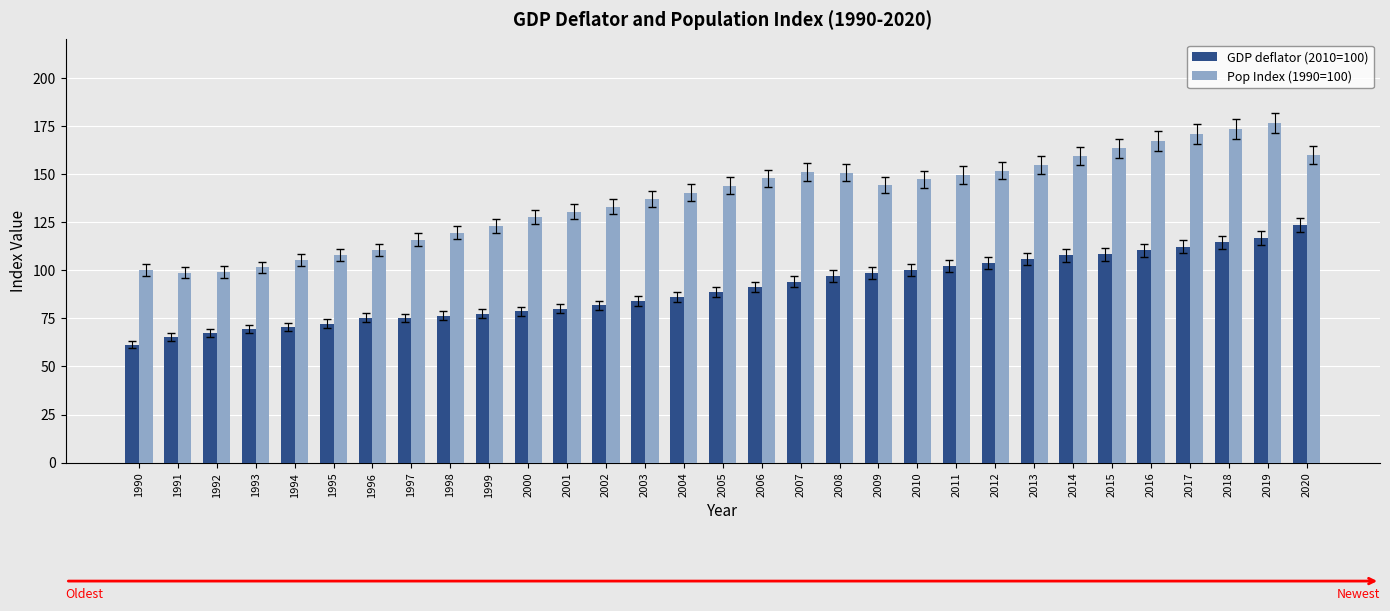

How many series are shown in this chart?

2